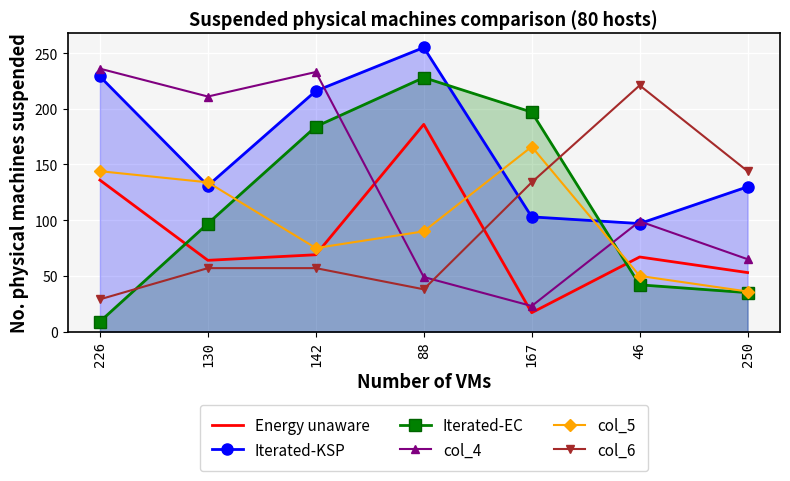

Rank the series by their maximum value, from lowest to highest.

col_5, Energy unaware, col_6, Iterated-EC, col_4, Iterated-KSP